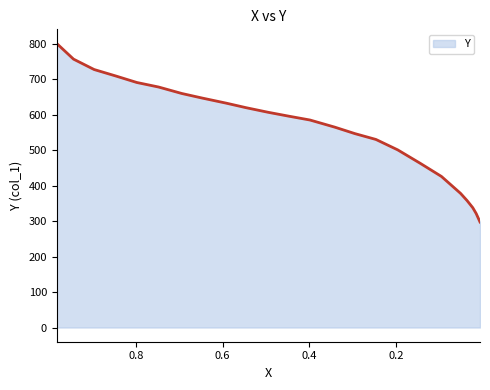

True or false: the data has more than 2 interior local peaks.

False